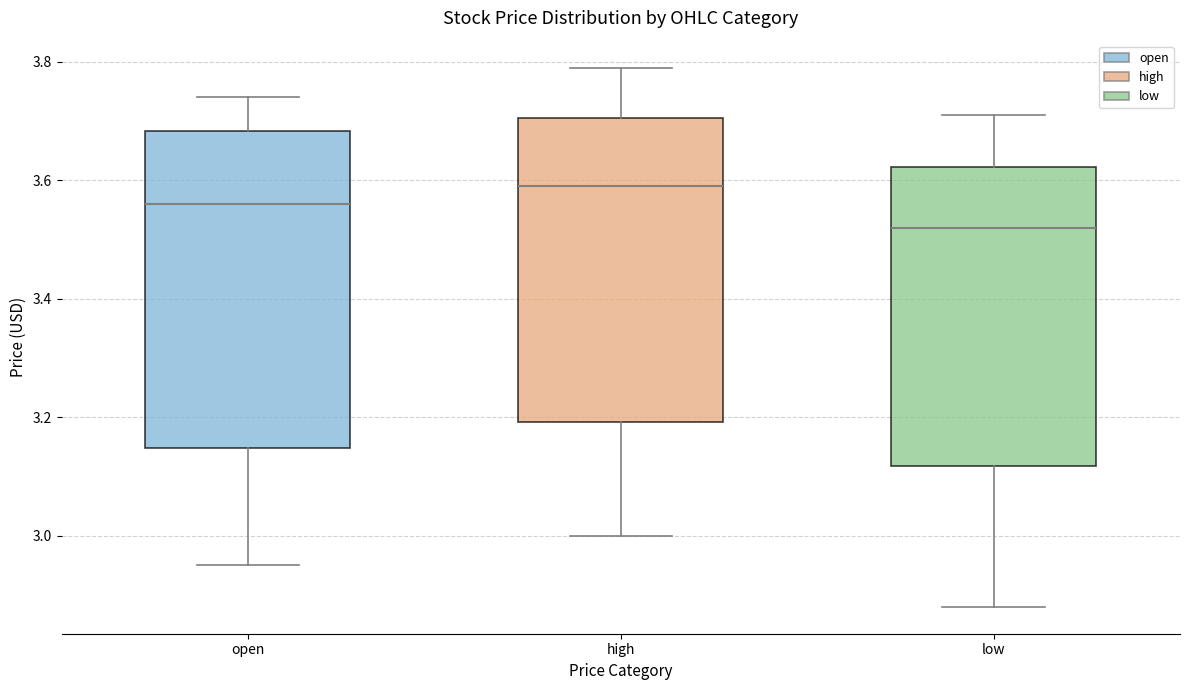

Reading left to right, transcribe this box plot: for each box, give where its median line is, the range the box spans, and where its two whiskers end, as read against the y-axis. The values are not printed on the chart, so give them approximately, as read against the axis.

open: median 3.56, box 3.14 to 3.68, whiskers 2.96 to 3.74
high: median 3.60, box 3.20 to 3.70, whiskers 3.00 to 3.80
low: median 3.52, box 3.12 to 3.62, whiskers 2.88 to 3.72